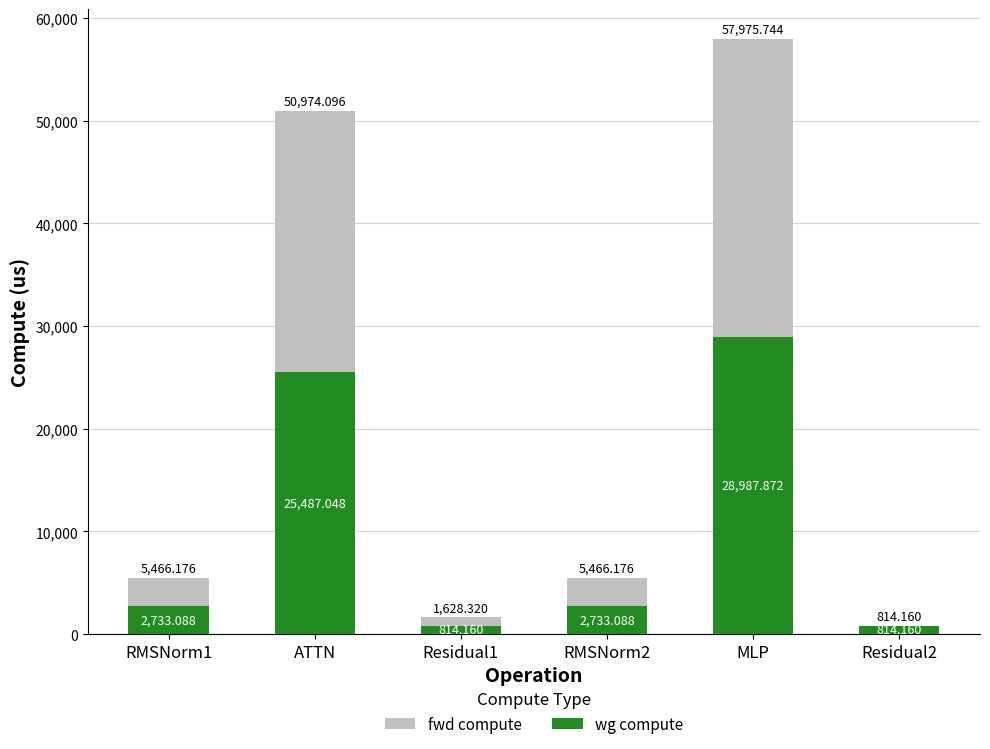

What is the difference between the highest and lowest values at Residual1?

814.2